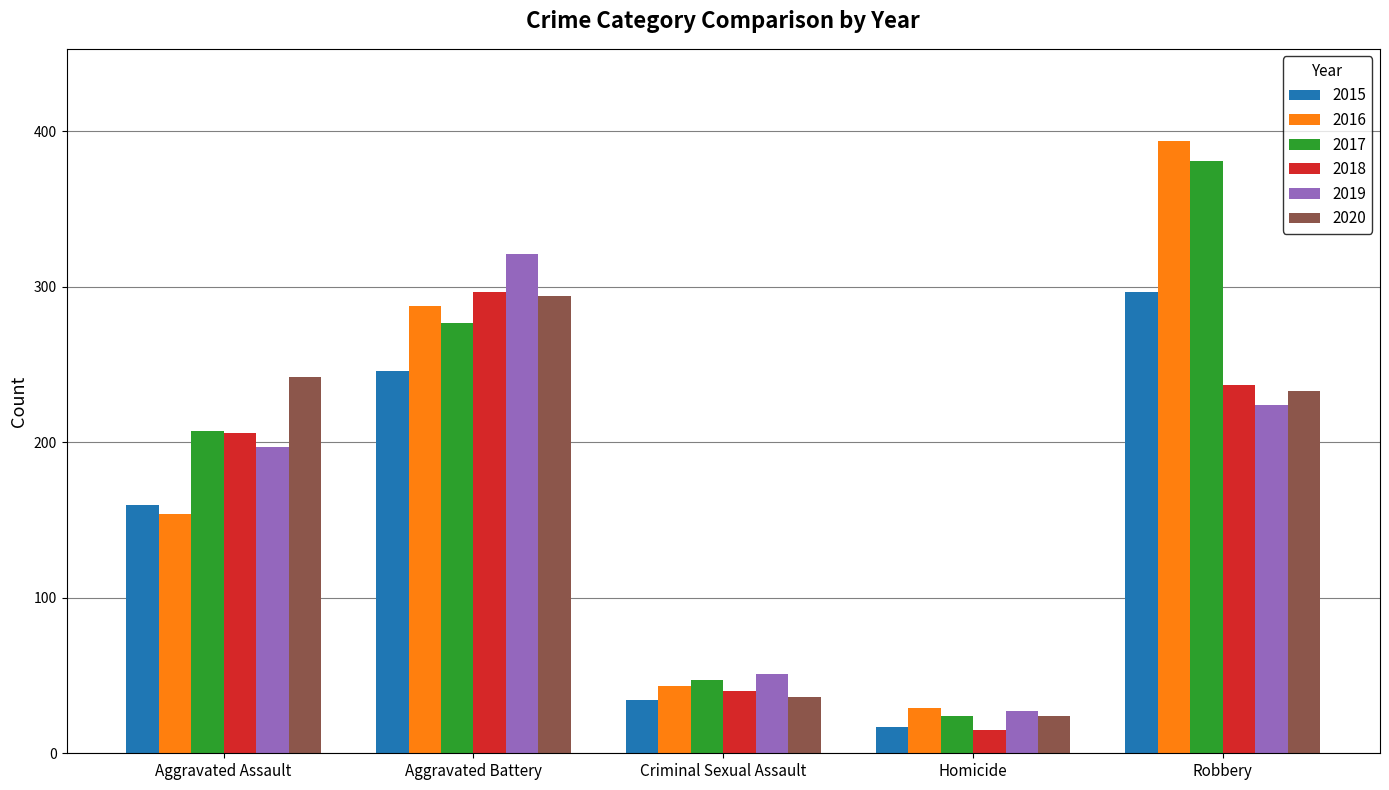

List the labels in order of 2020 value, largest first.

Aggravated Battery, Aggravated Assault, Robbery, Criminal Sexual Assault, Homicide